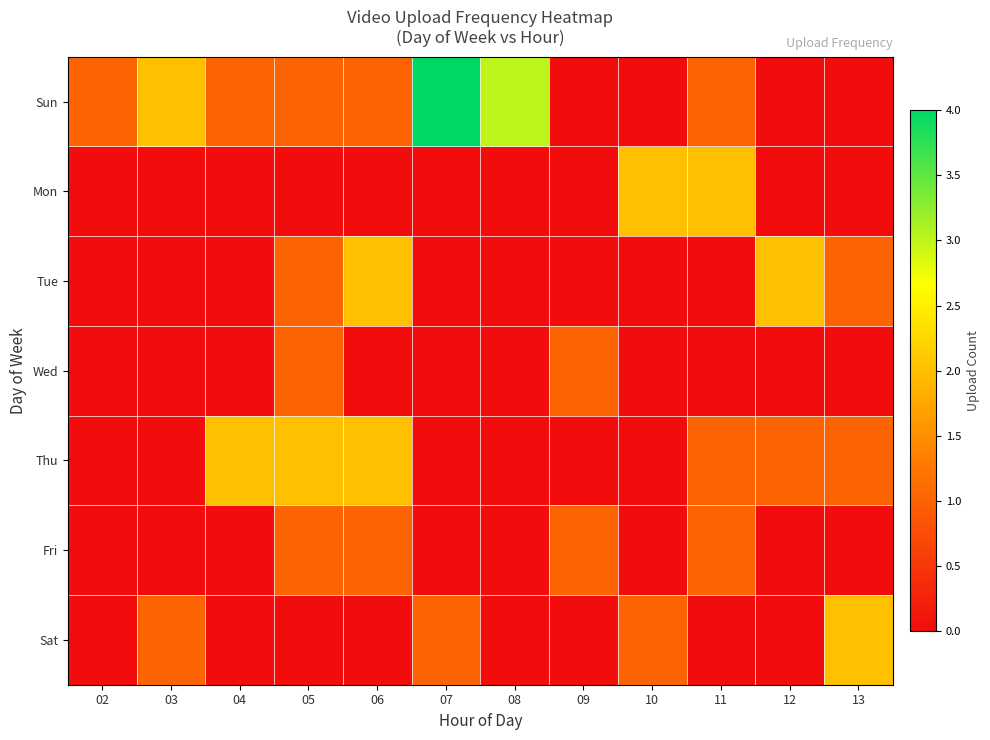

Between 12 and 13, which series saw the biggest shift?

Sat